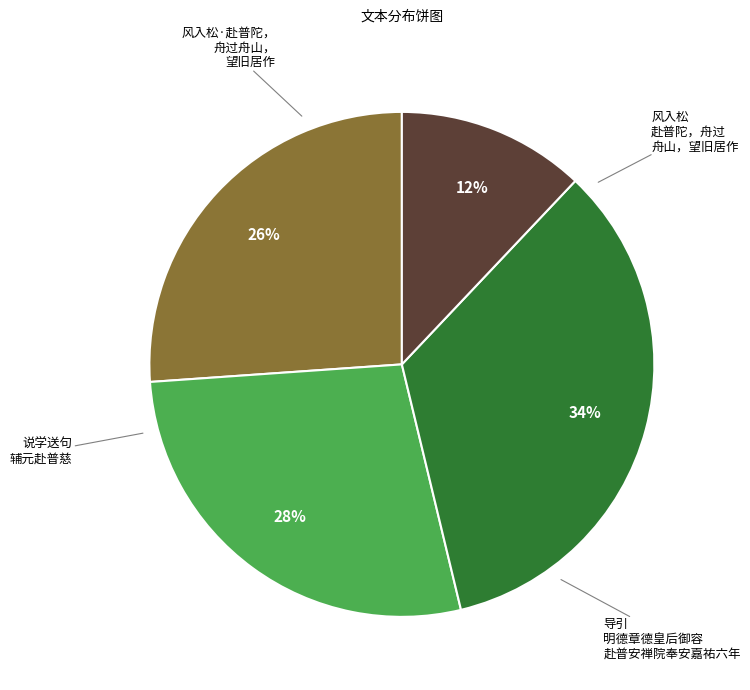

Does any single category account for the majority?

No